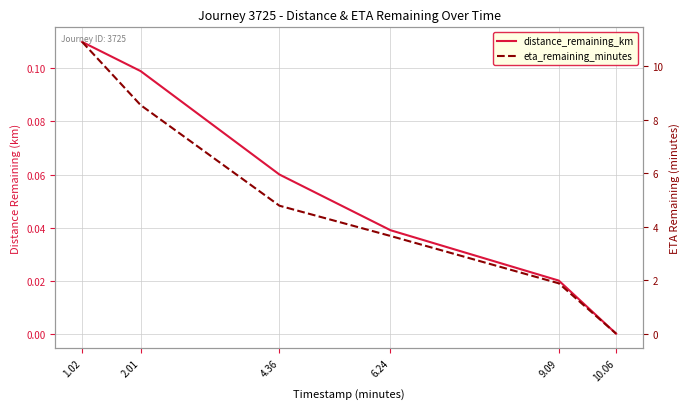

What is the maximum value for eta_remaining_minutes?

10.9